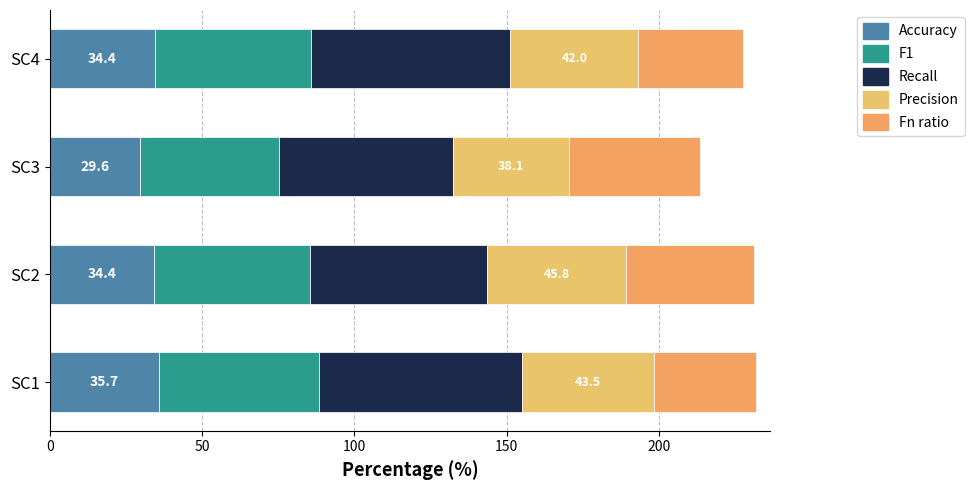

Count the number of categories in the chart.

4